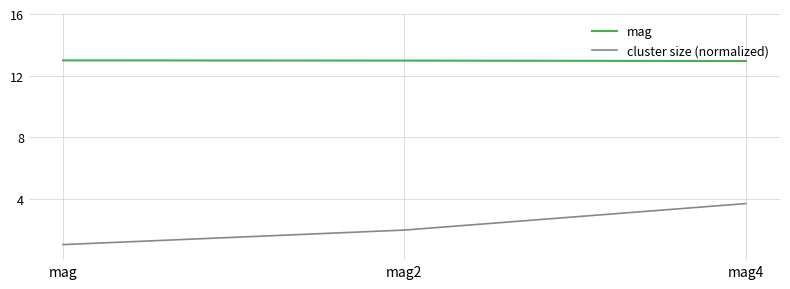

At which label does cluster size (normalized) reach its minimum?

mag